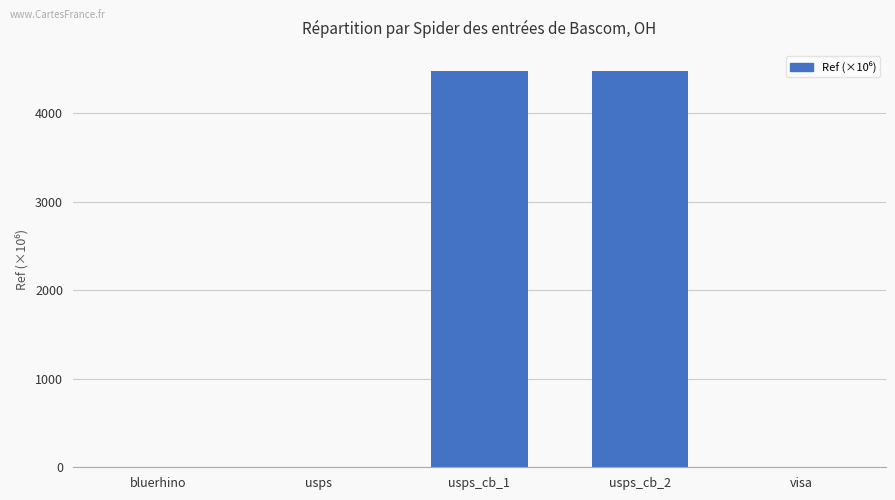

Count the number of values greater than 1.

3